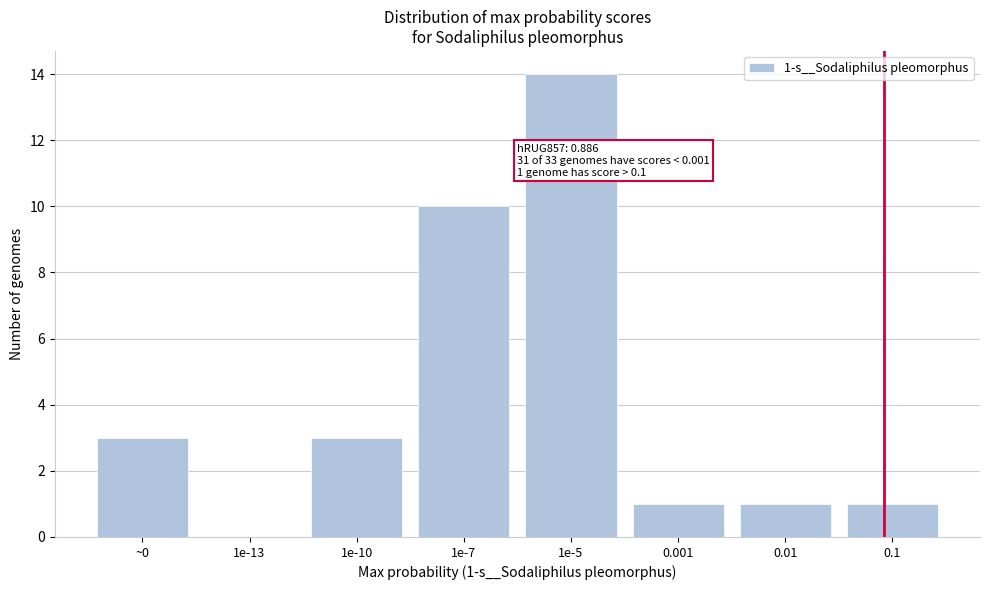

Reading left to right, what are all the values shown in this chart?

~0=3	1e-13=0	1e-10=3	1e-7=10	1e-5=14	0.001=1	0.01=1	0.1=1